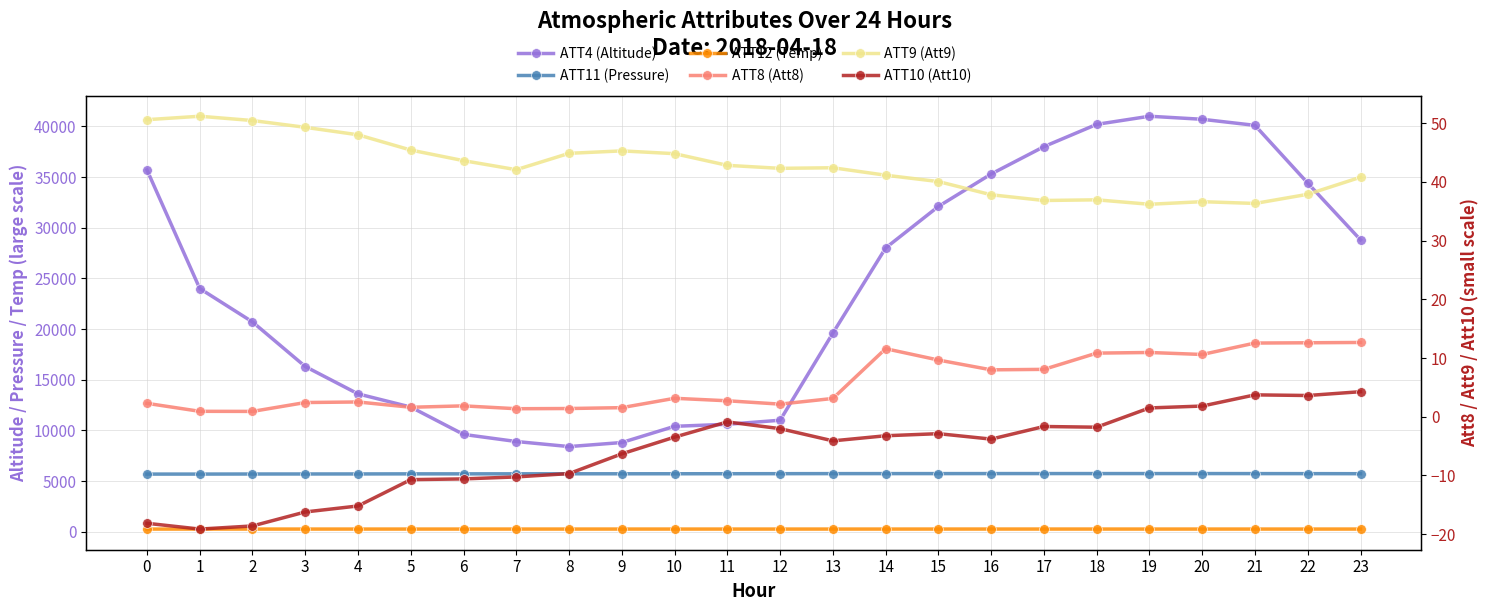

True or false: ATT11 (Pressure) and ATT4 (Altitude) cross at least once.

False